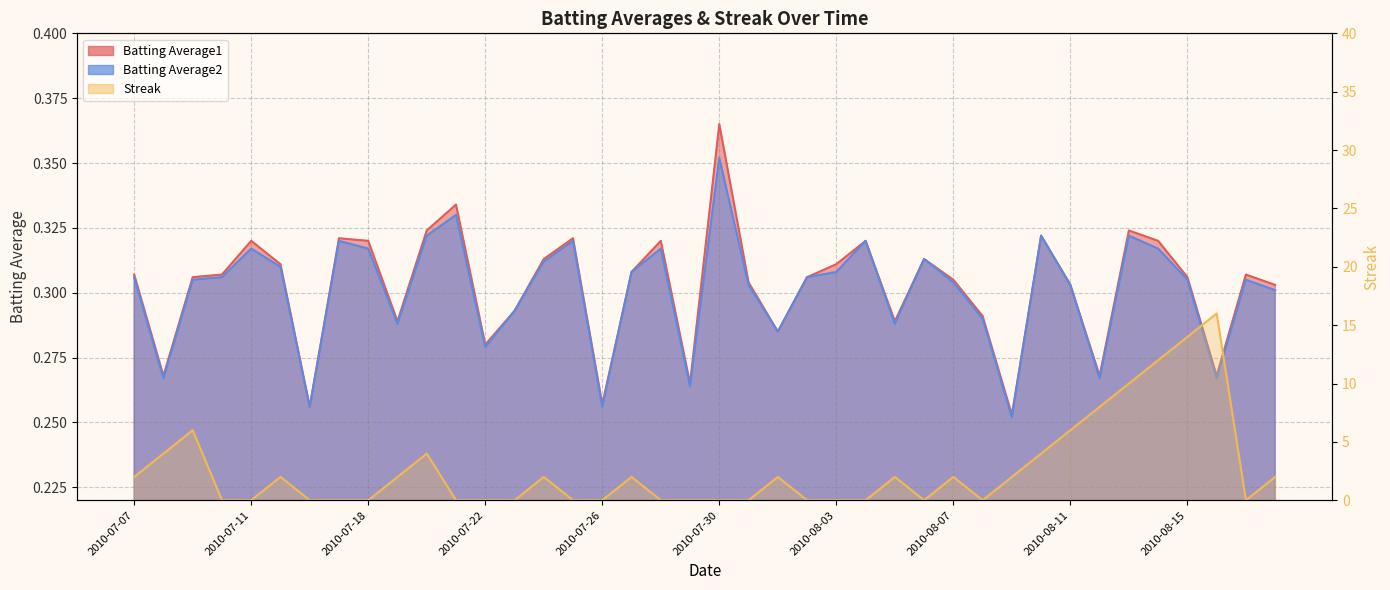

At which category does the chart reach its peak across all series?

2010-08-16